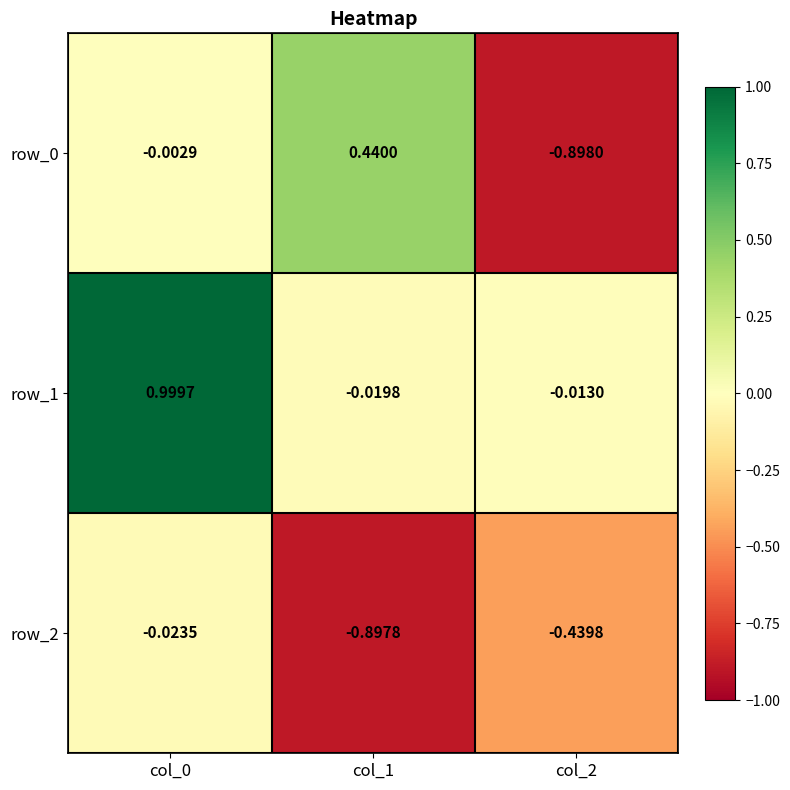

How many data points in row_1 are less than 0?

2